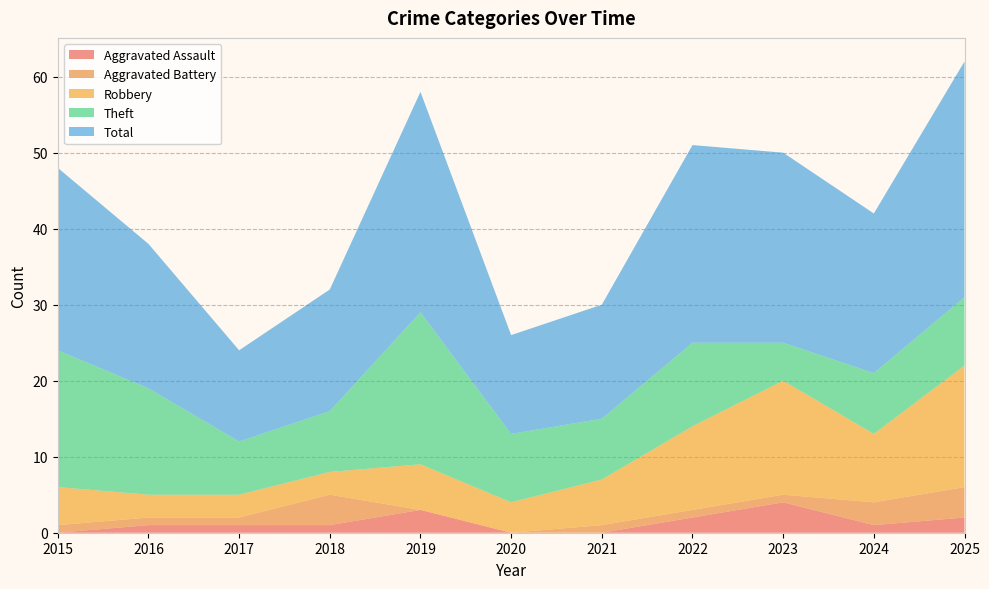

Reading left to right, list all the values displayed in this chart.

Aggravated Assault: 0	1	1	1	3	0	0	2	4	1	2
Aggravated Battery: 1	1	1	4	0	0	1	1	1	3	4
Robbery: 5	3	3	3	6	4	6	11	15	9	16
Theft: 18	14	7	8	20	9	8	11	5	8	9
Total: 24	19	12	16	29	13	15	26	25	21	31